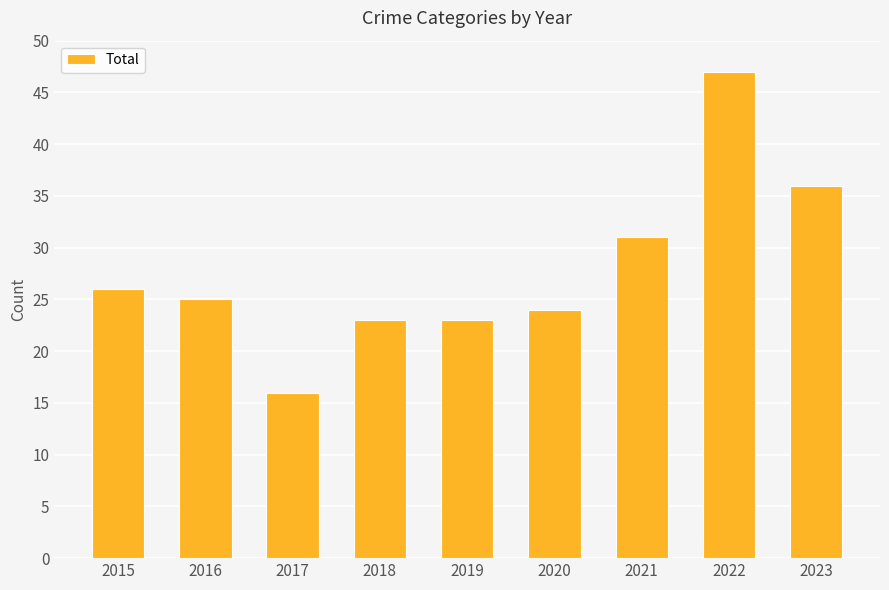

Read the value at 2020, to the nearest 5.

25